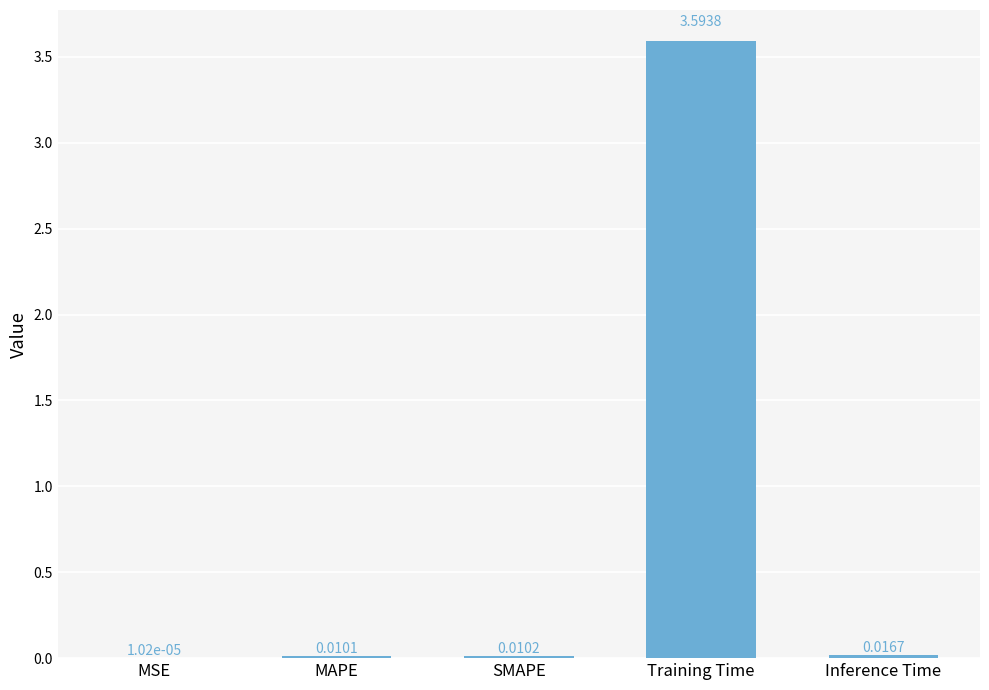

What is the sum of all values?

3.6